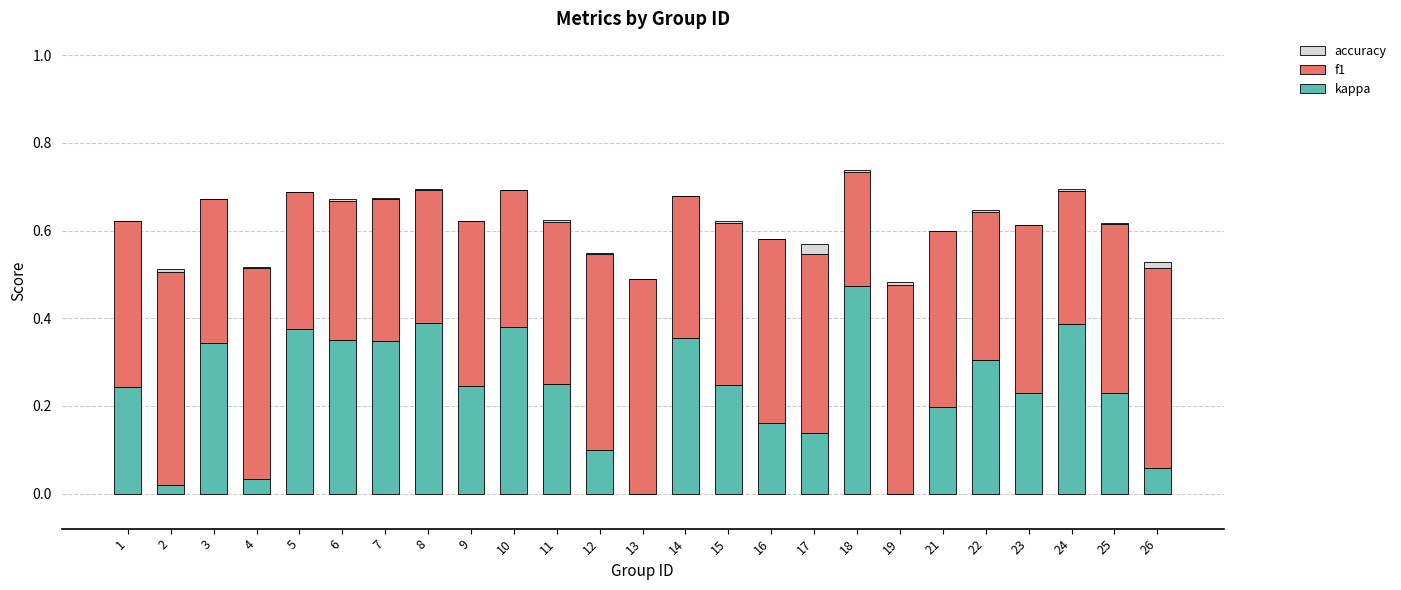

List the series in order of their overall mean, highest first.

f1, kappa, accuracy